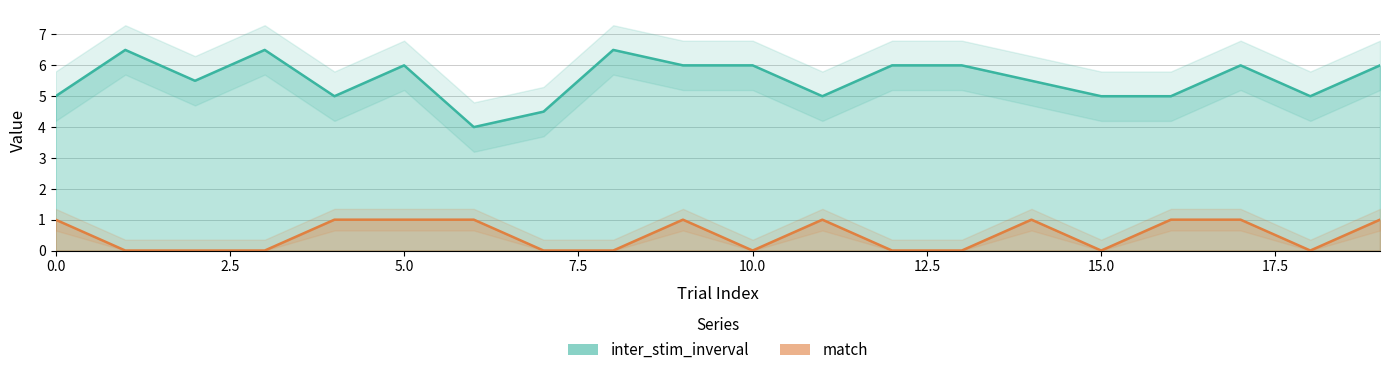

What is the greatest value displayed?

6.5